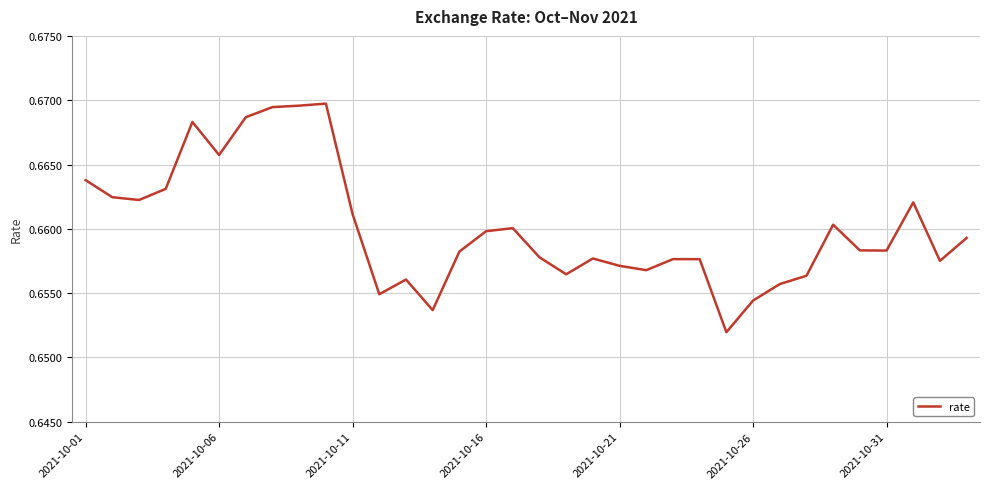

The value at 2021-10-11 is 1.1. True or false?

False